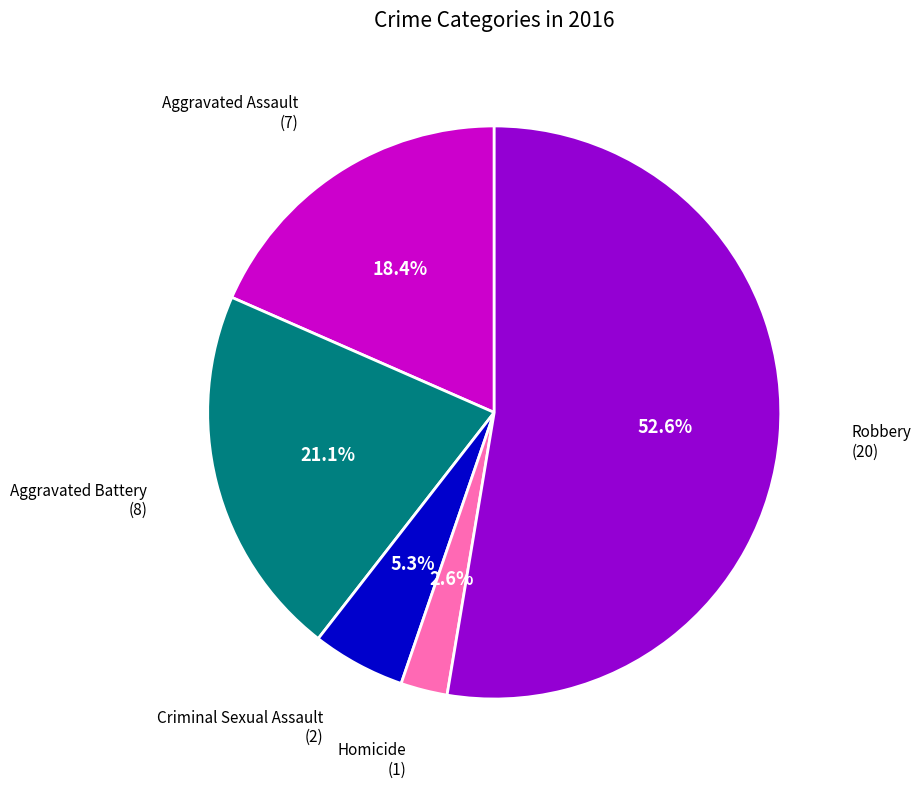

To the nearest percent, what percentage of the pie is Aggravated Battery?

21%